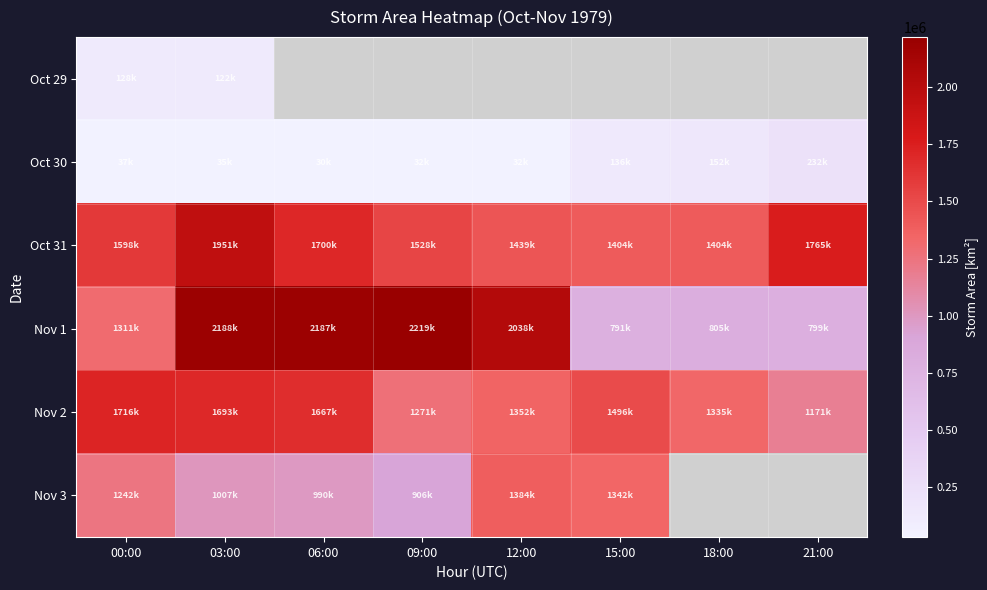

Which series has the widest spread of values?

Nov 1